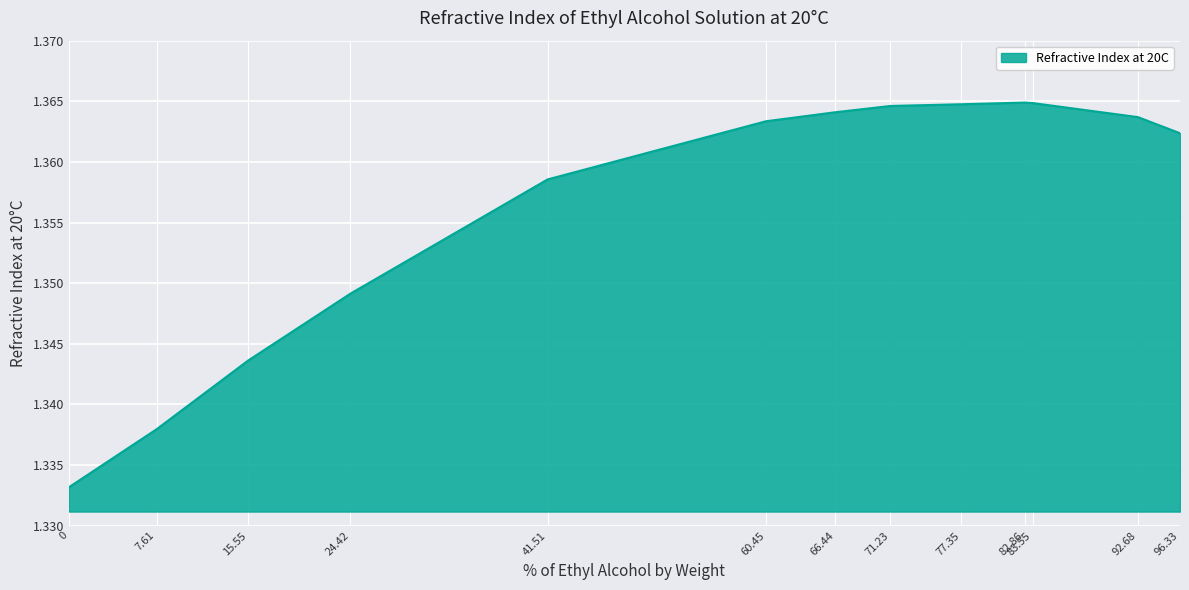

What is the sum of the values at 60.45 and 66.44?

2.7